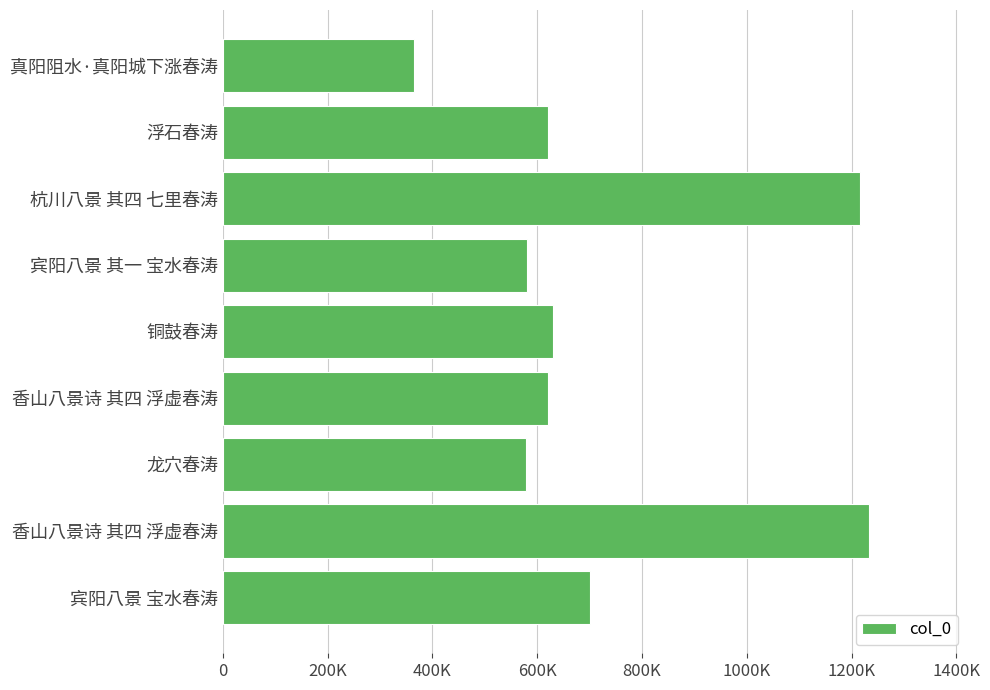

What is the maximum value shown in the chart?

1233744